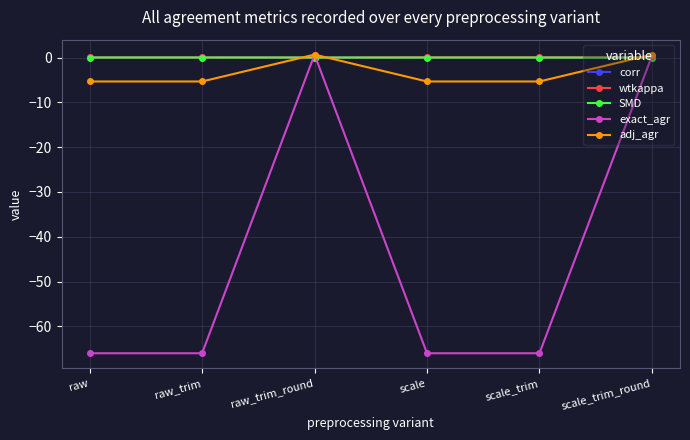

What is the lowest value of the adj_agr series?

-5.3